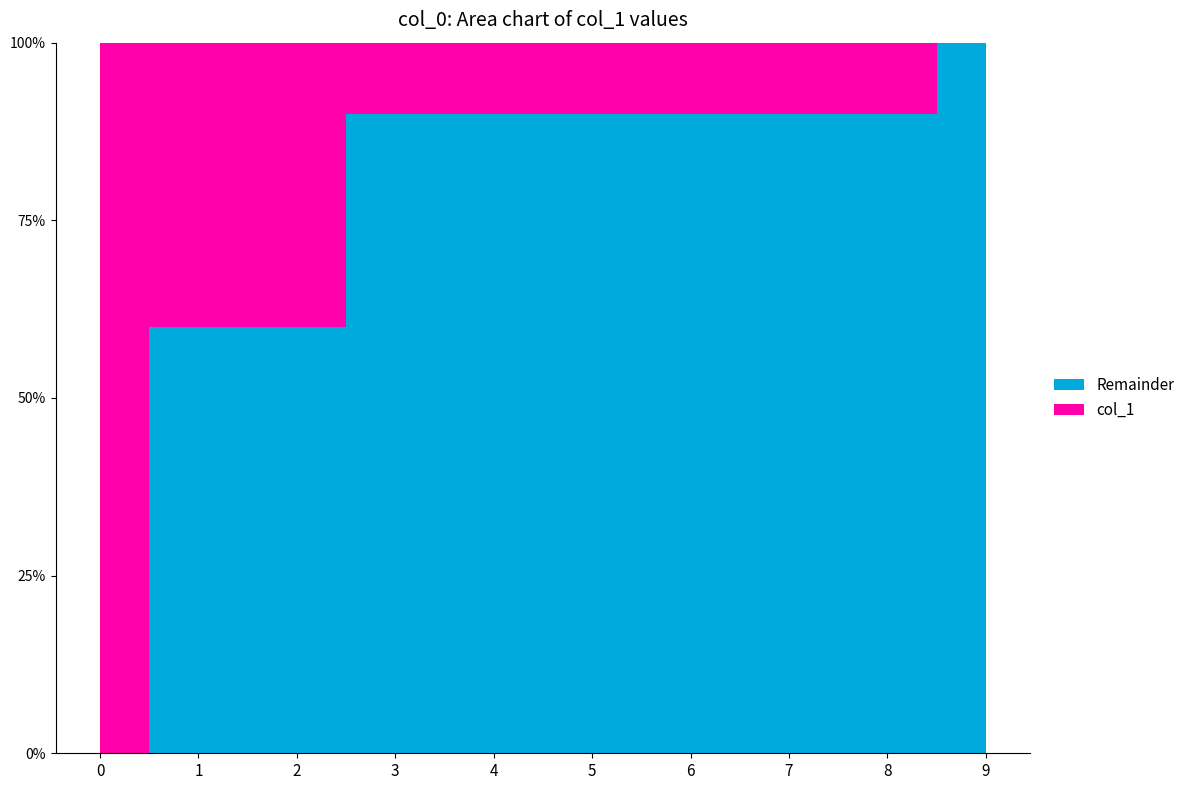

Where is col_1 nearest to the value 5?

1